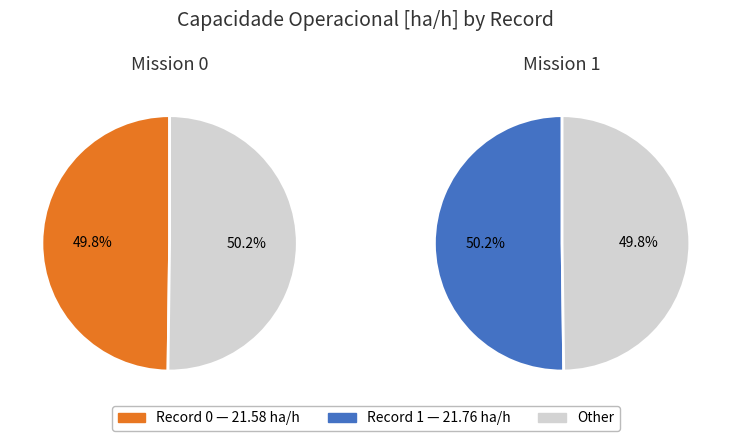

How much of the chart is everything except 1?

49.8%